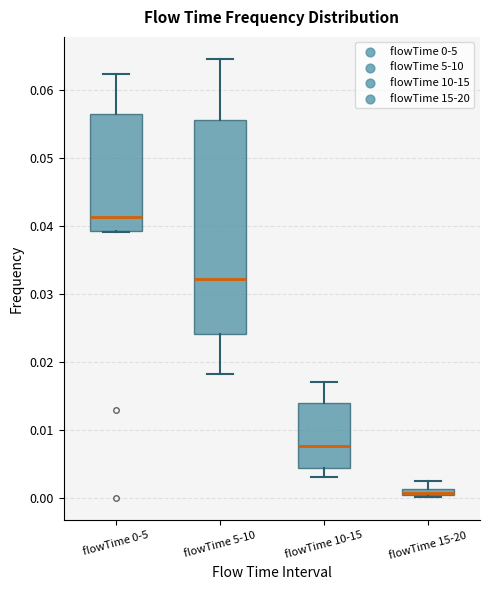

Where does the upper whisker of the box for flowTime 15-20 end on the y-axis? The values are not printed on the chart, so give them approximately, as read against the axis.

0.003